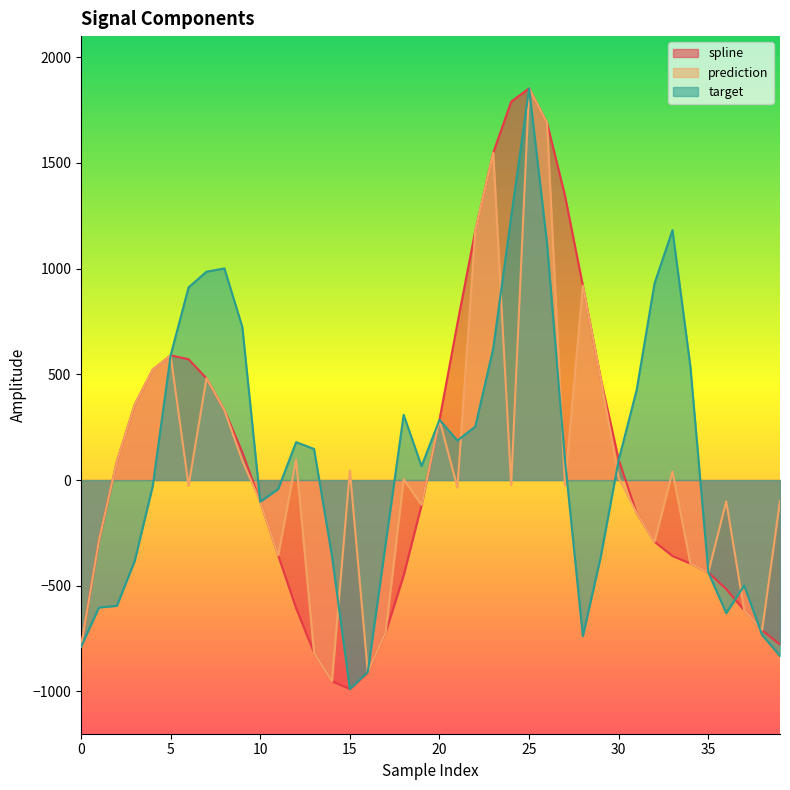

What is the total value across all series at 10?

-306.5